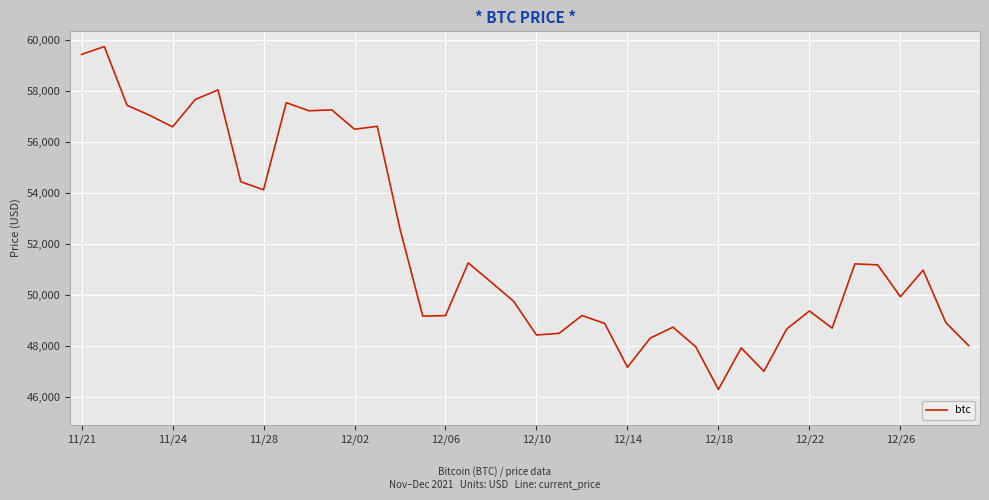

What is the maximum value shown in the chart?

59749